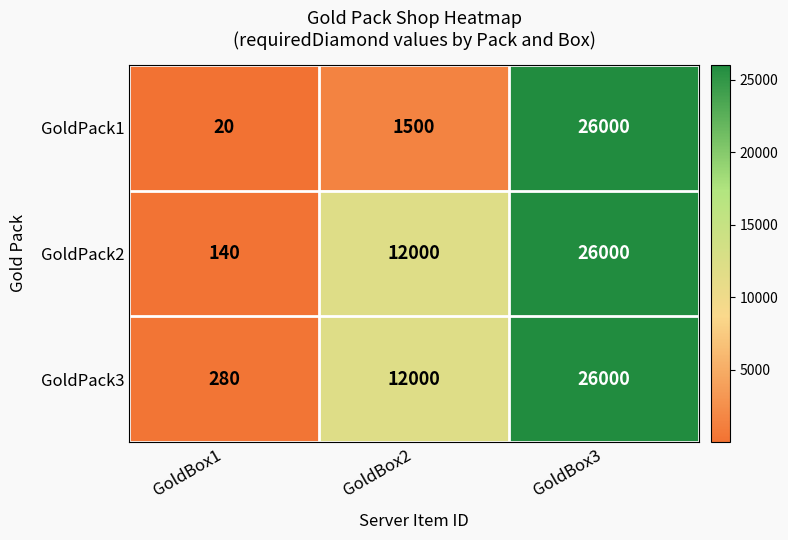

What is the average value of the GoldPack2 series?

12713